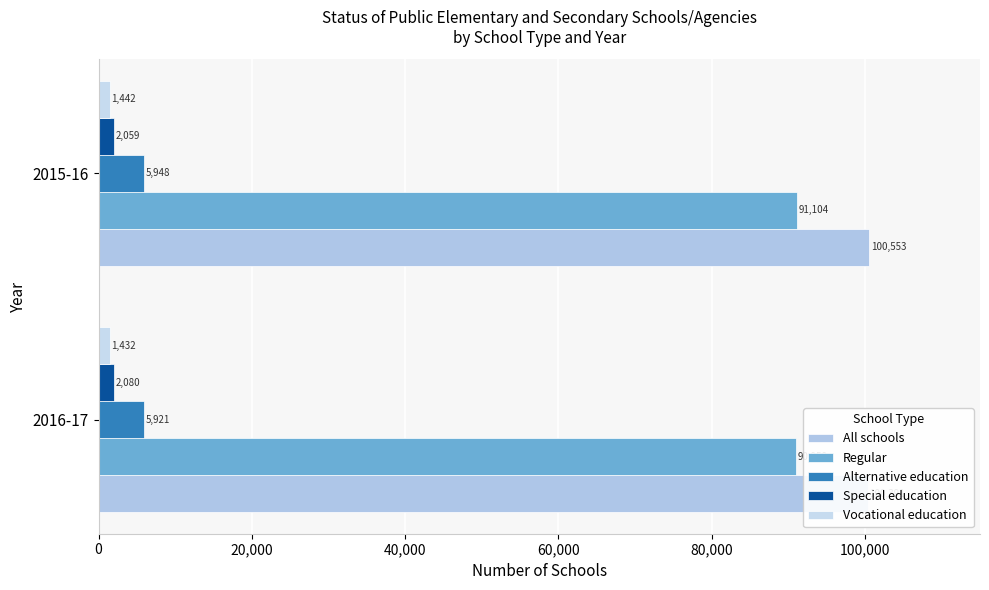

Reading left to right, transcribe all the data shown in this chart.

All schools: 100391	100553
Regular: 90958	91104
Alternative education: 5921	5948
Special education: 2080	2059
Vocational education: 1432	1442